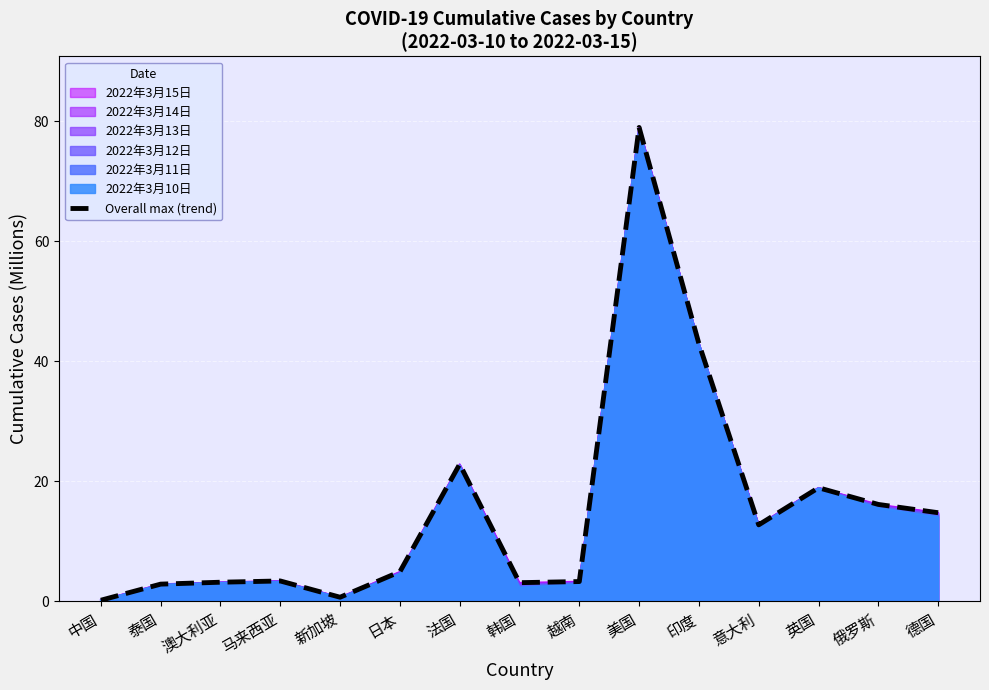

Which label corresponds to the largest value in the chart?

美国